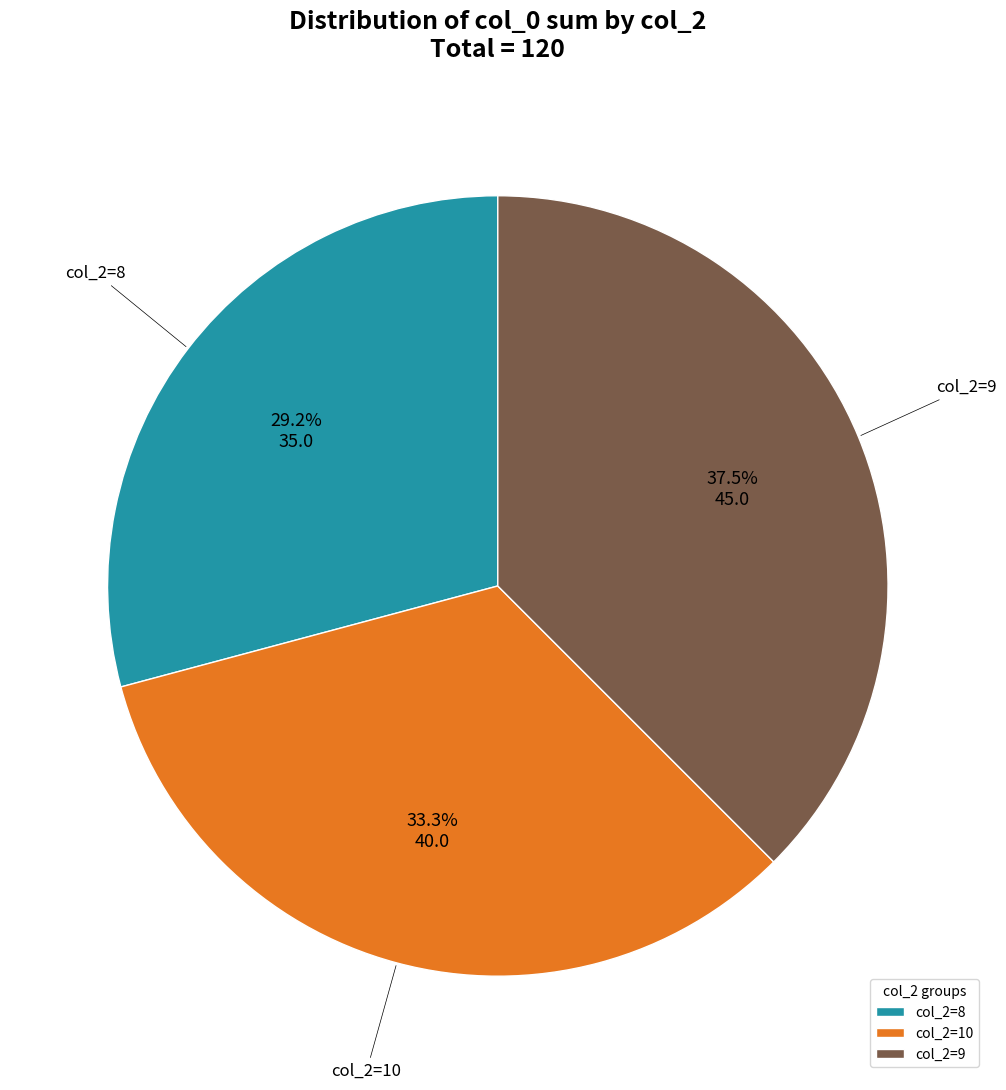

How many slices are in this pie chart?

3